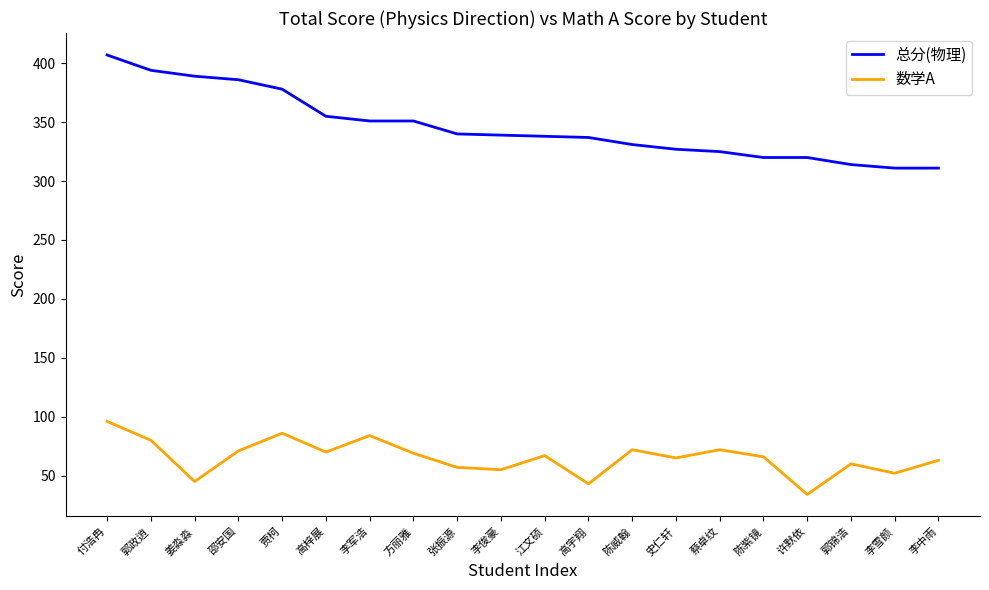

Between 李俊豪 and 李雪颜, which series saw the biggest shift?

总分(物理)